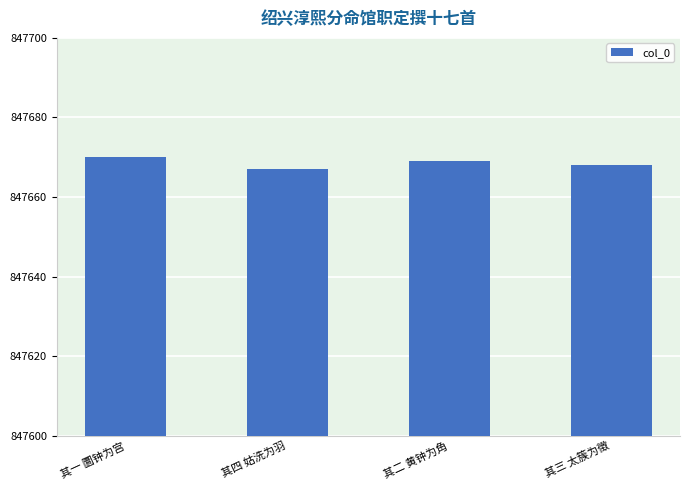

List the labels in order of value, smallest first.

其四 姑洗为羽, 其三 太簇为徵, 其二 黄钟为角, 其一 圜钟为宫